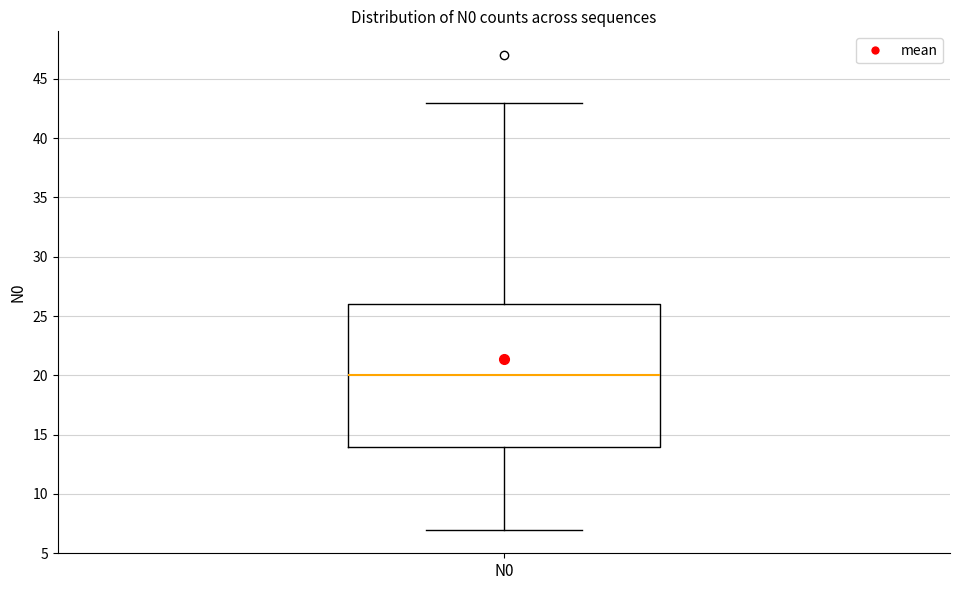

Where is the lower edge of the box for N0 on the y-axis? The values are not printed on the chart, so give them approximately, as read against the axis.

14